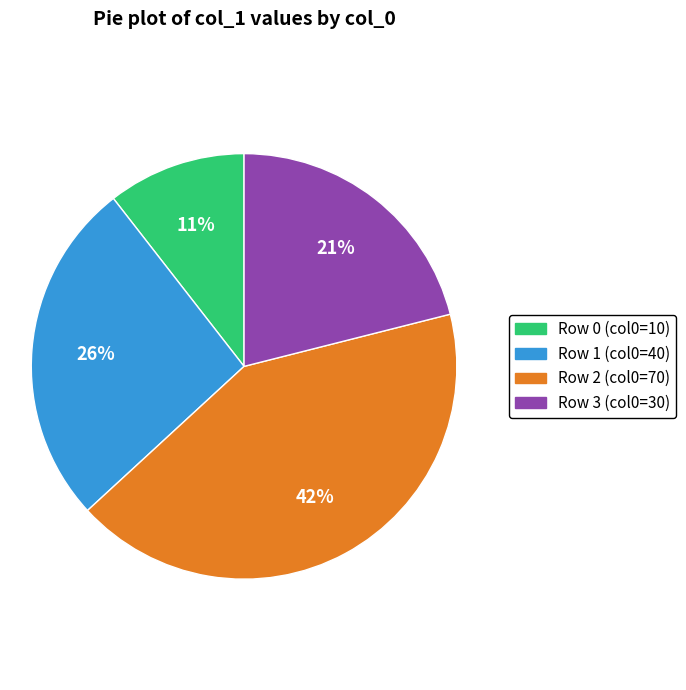

Combined, do Row 3 (col0=30) and Row 1 (col0=40) account for over 50%?

No